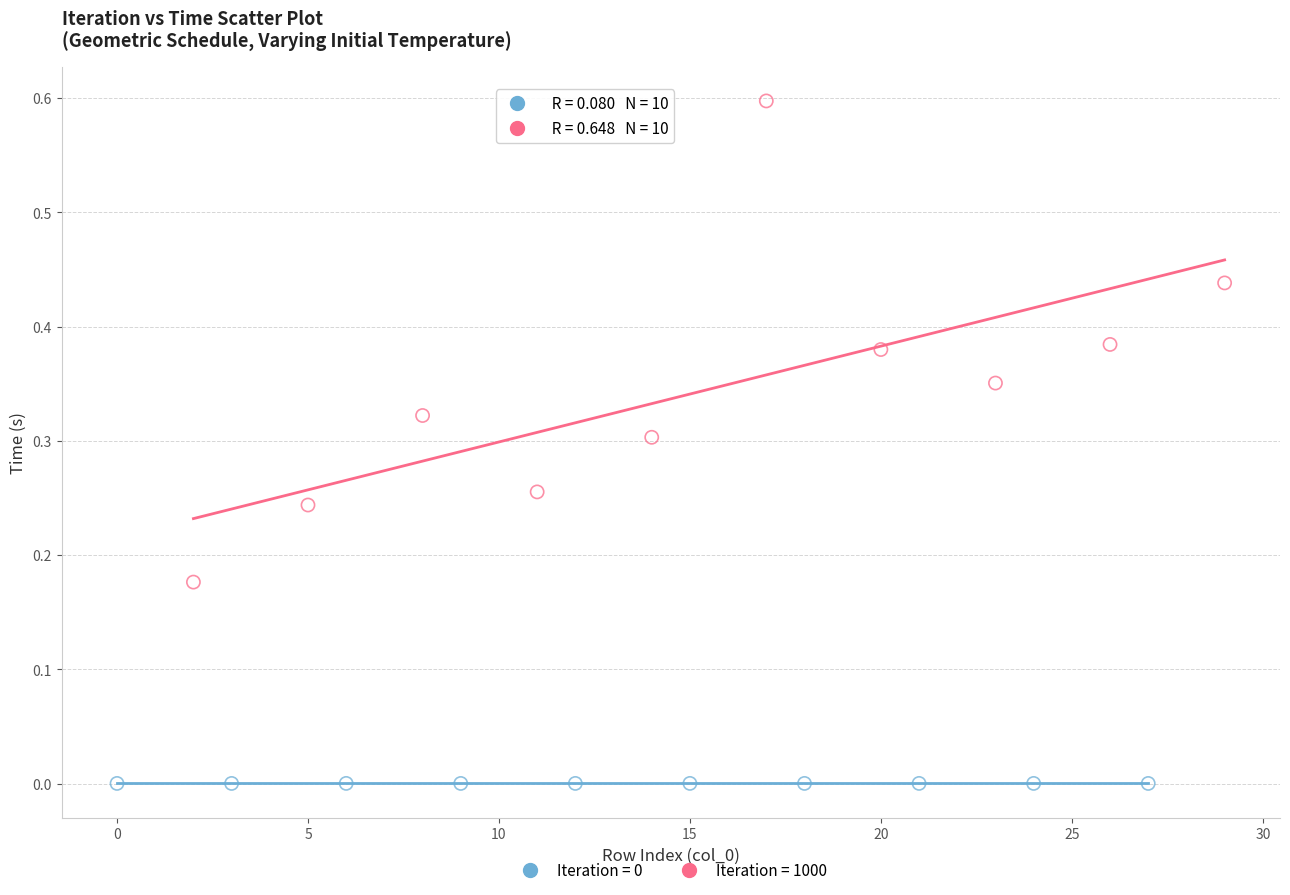

Which series contains the highest Y value?

Iteration = 1000